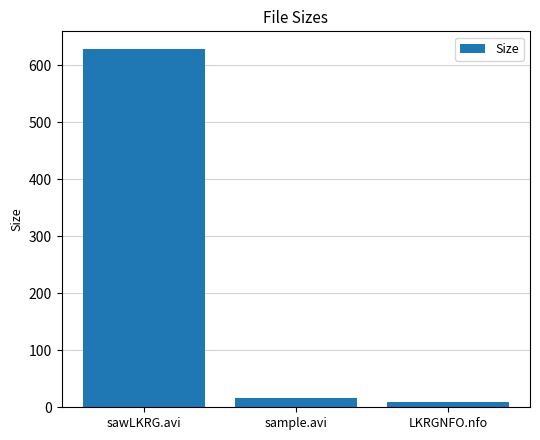

What is the label of the 1st bar from the left?

sawLKRG.avi